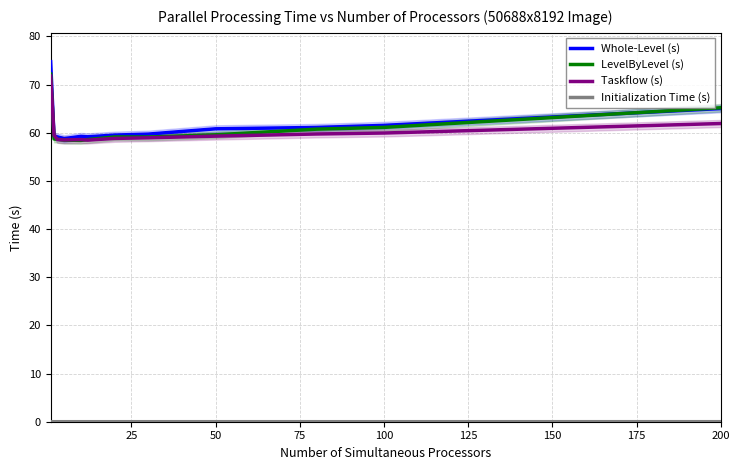

True or false: Taskflow (s) and Initialization Time (s) cross at least once.

False